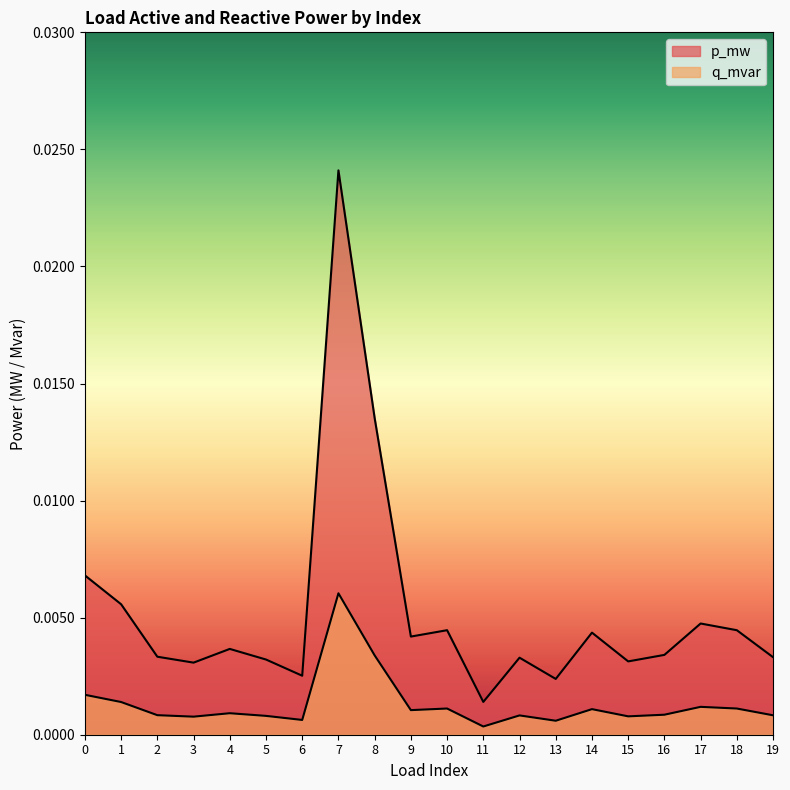

Rank the series at 10 from lowest to highest value.

q_mvar, p_mw